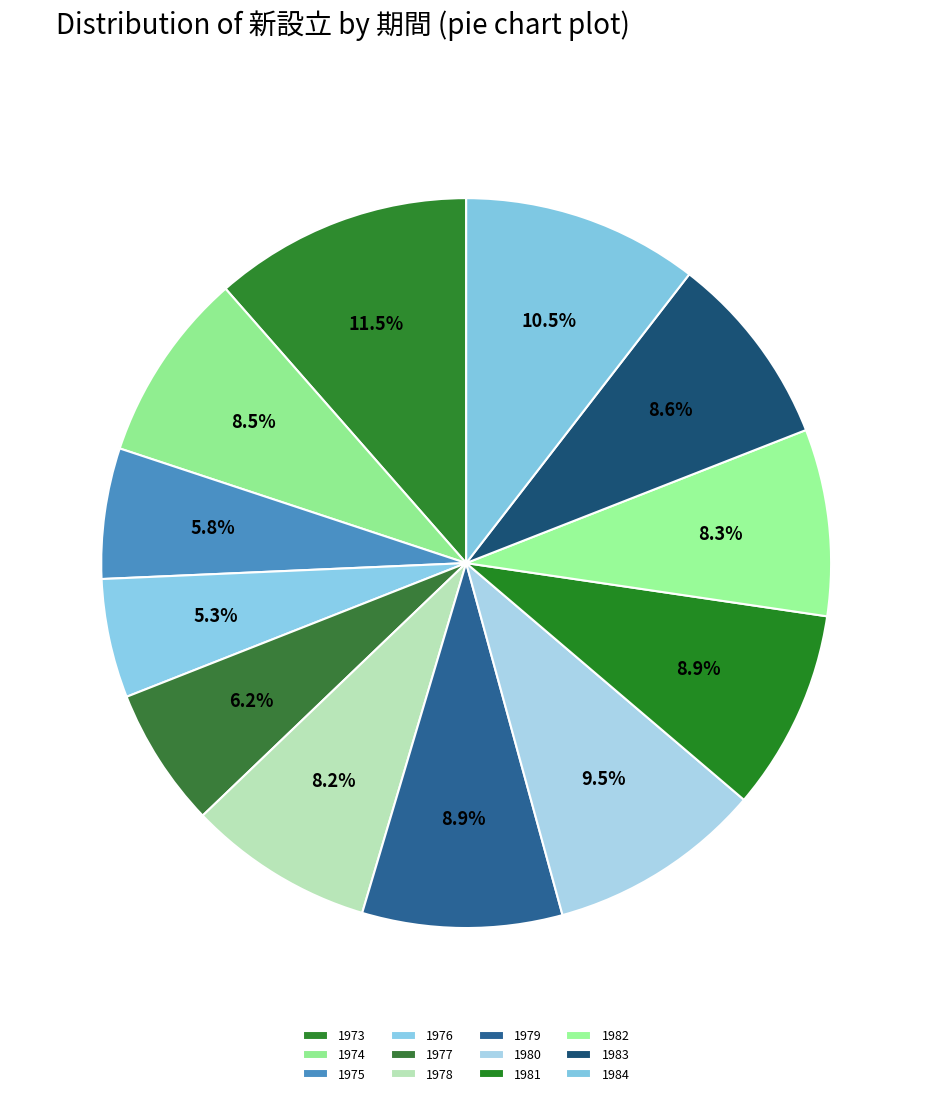

Do 1973 and 1983 together represent more than half of the pie?

No